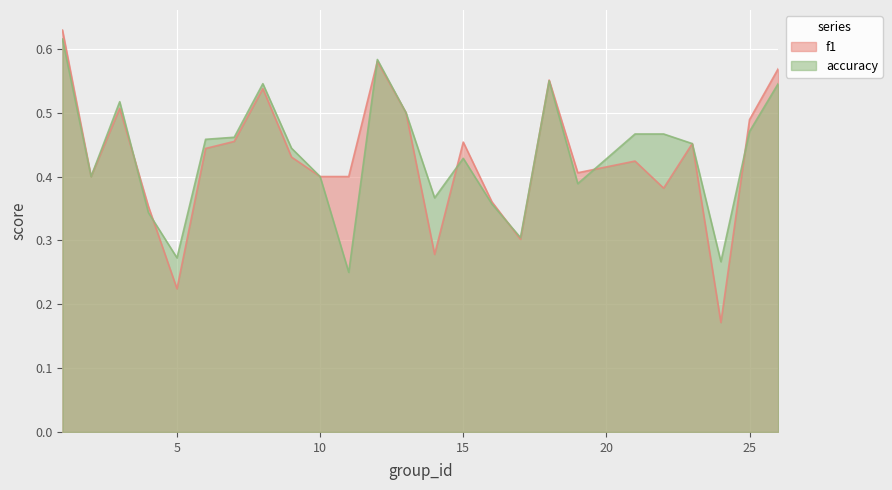

Which series has the widest spread of values?

f1